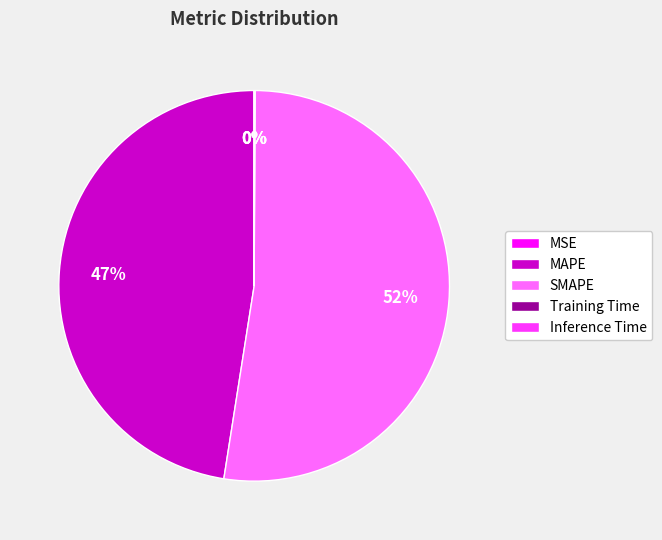

What is the largest slice in the pie chart?

SMAPE